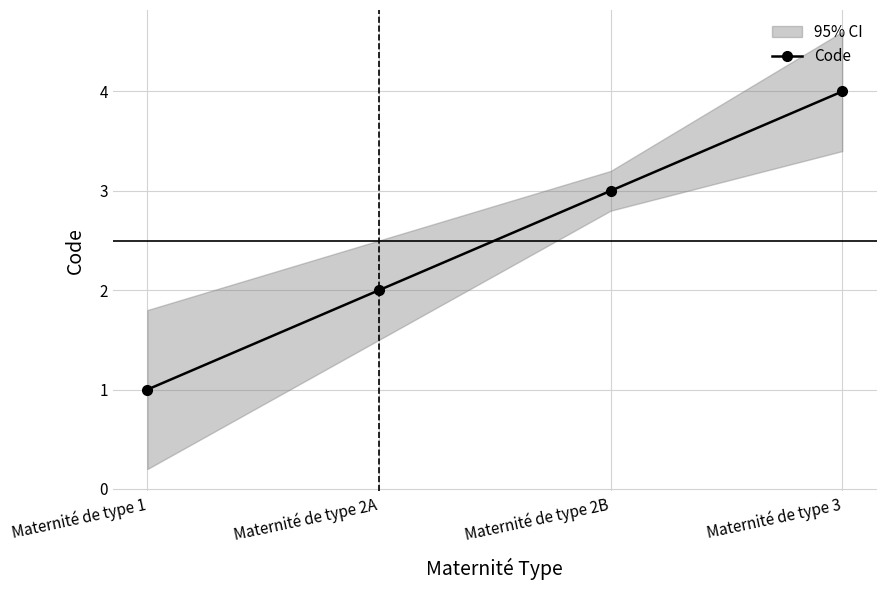

List the labels in order of value, smallest first.

Maternité de type 1, Maternité de type 2A, Maternité de type 2B, Maternité de type 3